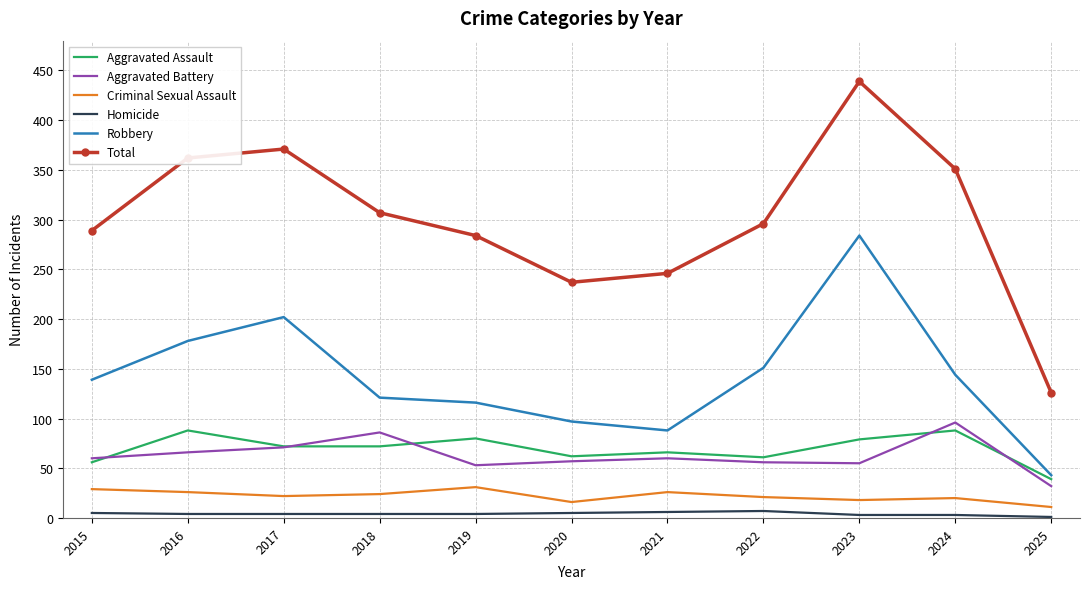

Is it true that Total equals 126 at 2025?

True